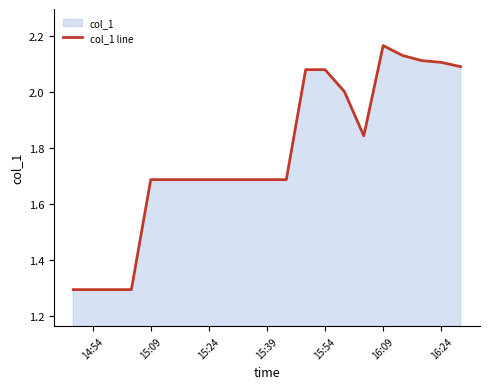

Reading right to left, list all the values displayed in this chart.

2.1	2.1	2.1	2.1	2.2	1.8	2.0	2.1	2.1	1.7	1.7	1.7	1.7	1.7	1.7	1.7	1.7	1.3	1.3	1.3	1.3